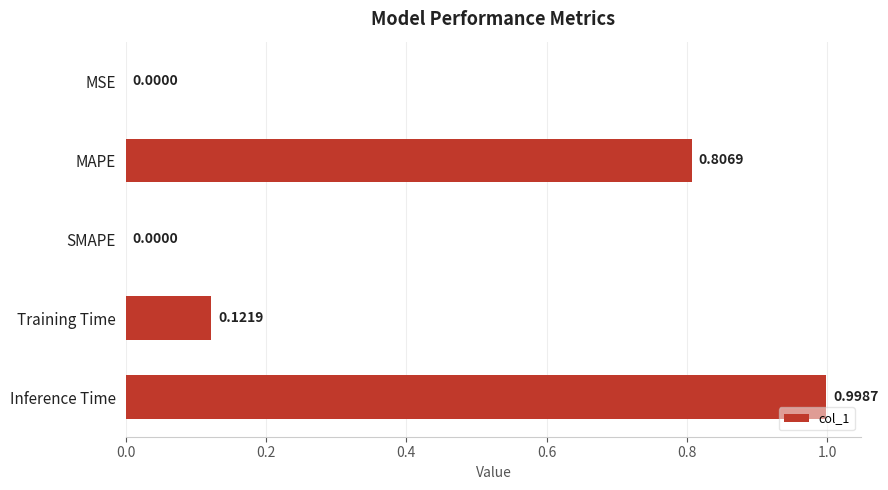

Which has a higher value, Training Time or MAPE?

MAPE